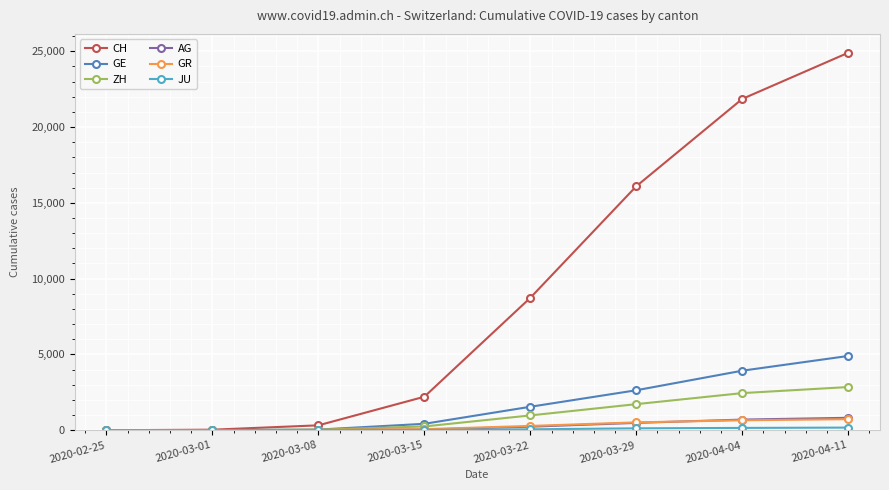

At which label does CH reach its peak?

2020-04-11